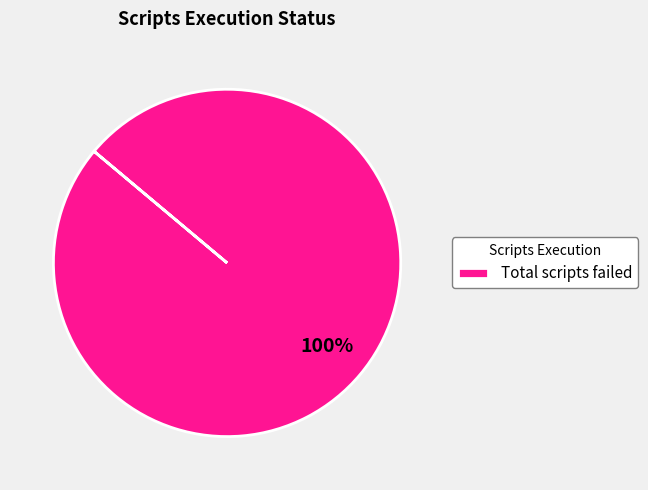

Which category accounts for the majority?

Total scripts failed